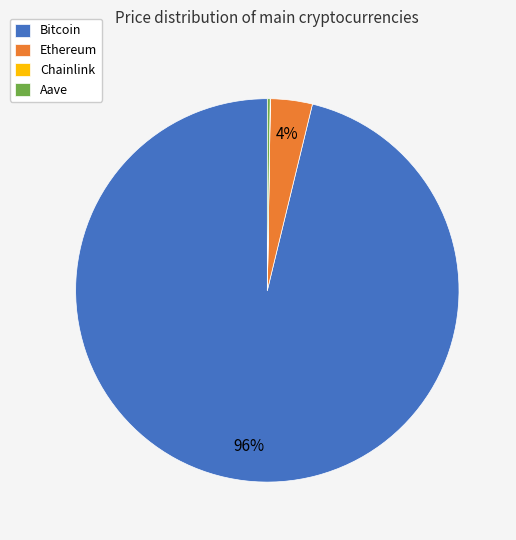

Is there any slice that represents more than half of the pie?

Yes